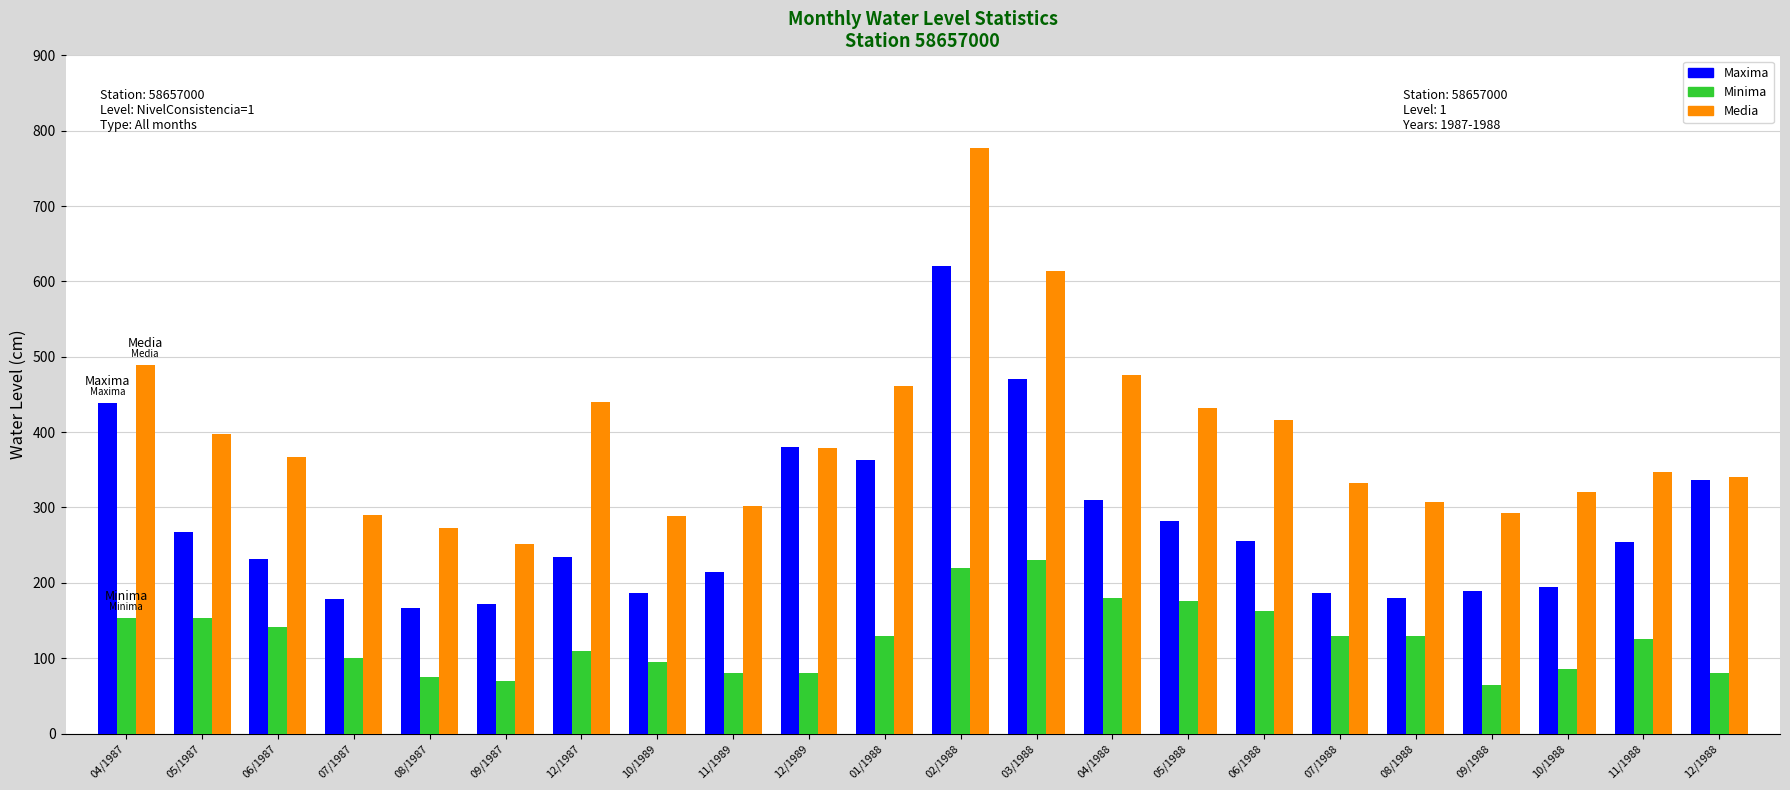

Between 06/1987 and 09/1987, which series saw the biggest shift?

Media